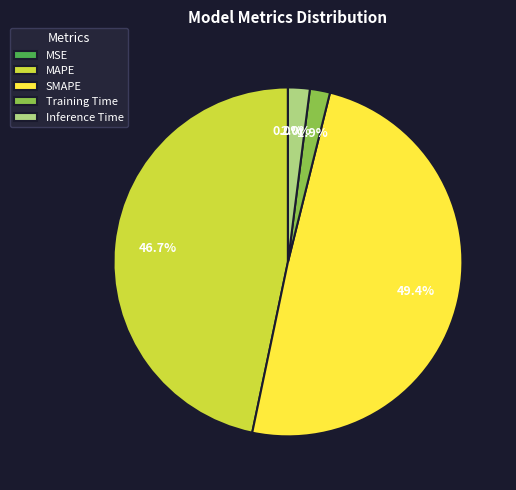

Which slice is the largest?

SMAPE